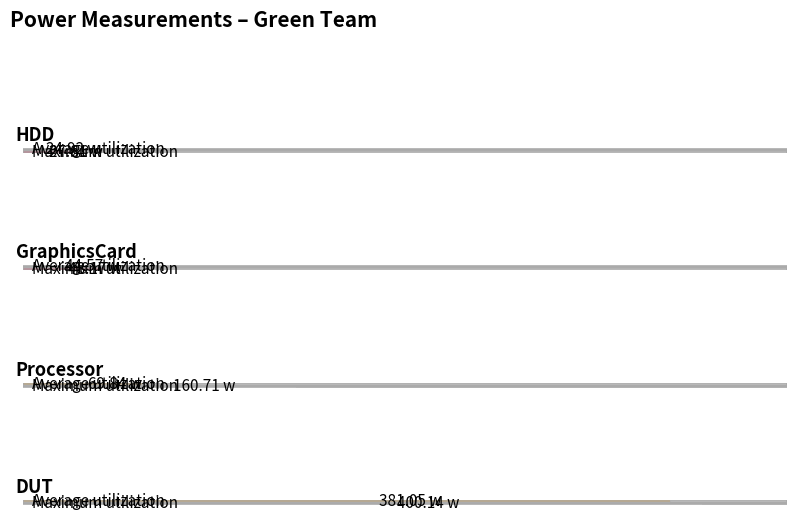

Rank the series by their maximum value, from lowest to highest.

Average (w), Max (w)